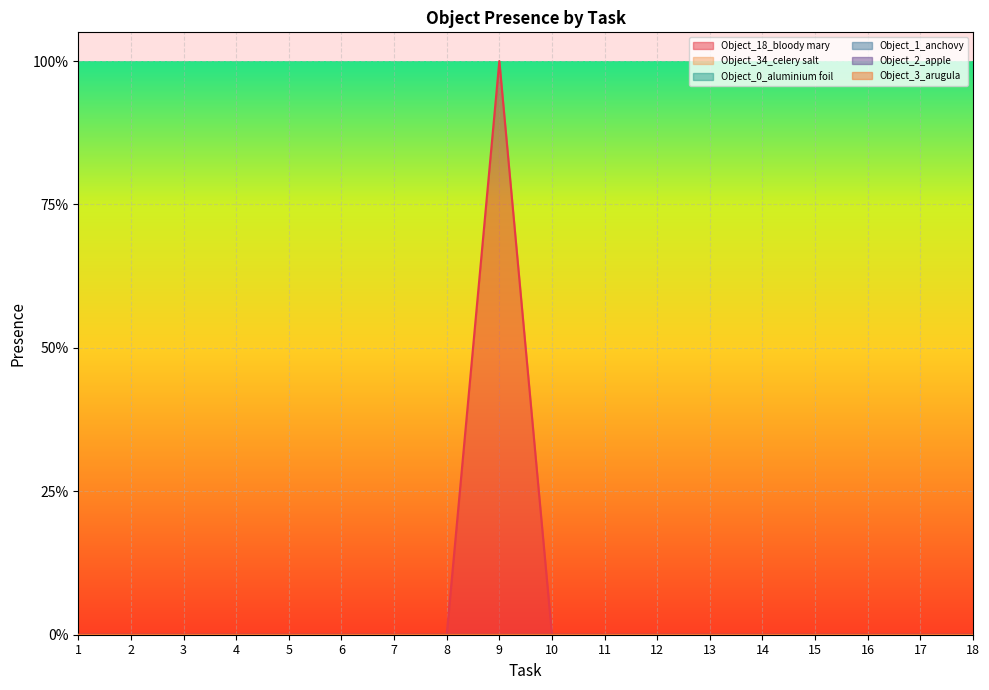

Rank the categories by Object_0_aluminium foil value from lowest to highest.

1, 2, 3, 4, 5, 6, 7, 8, 9, 10, 11, 12, 13, 14, 15, 16, 17, 18